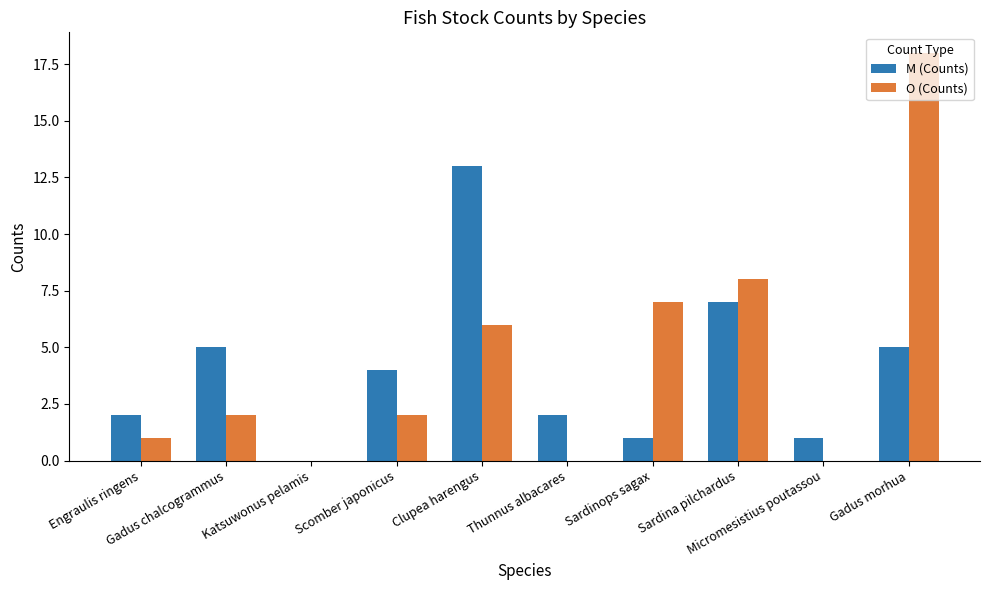

What is the greatest value displayed?

18